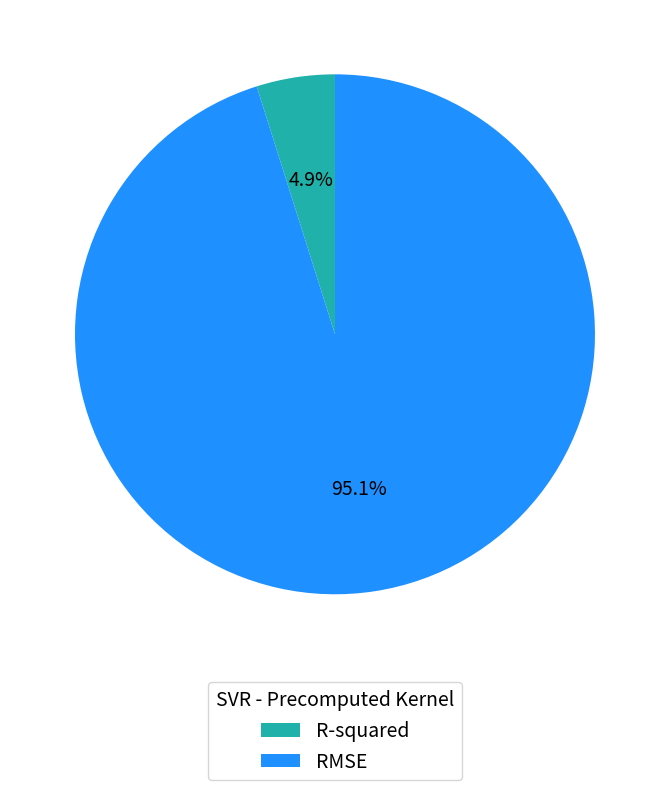

How many slices are in this pie chart?

2